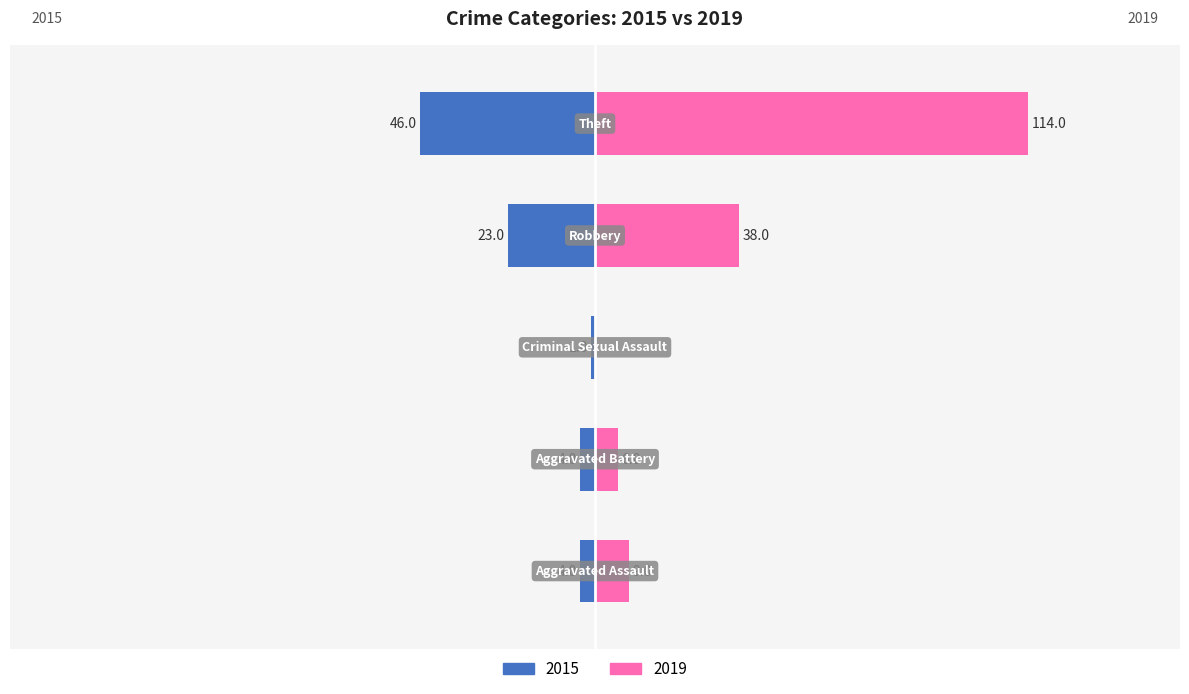

What position from the left is Aggravated Battery?

2